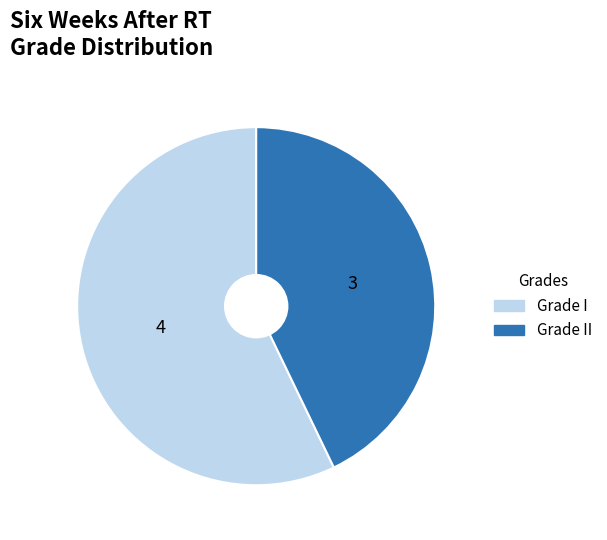

Approximately how many times larger is the value at Grade I compared to Grade II?

1.3